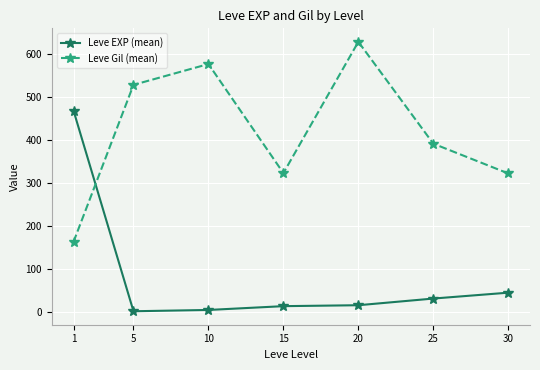

What is the maximum value for Leve Gil (mean)?

628.3